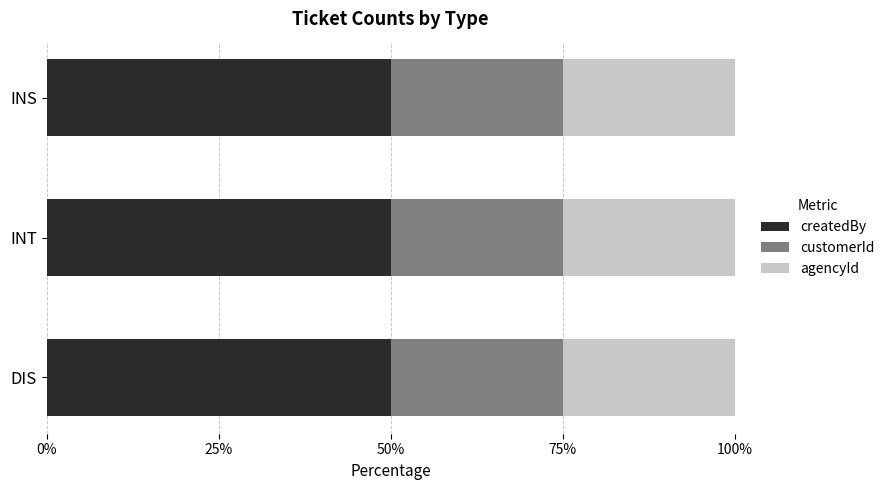

What is the minimum value for createdBy?

50